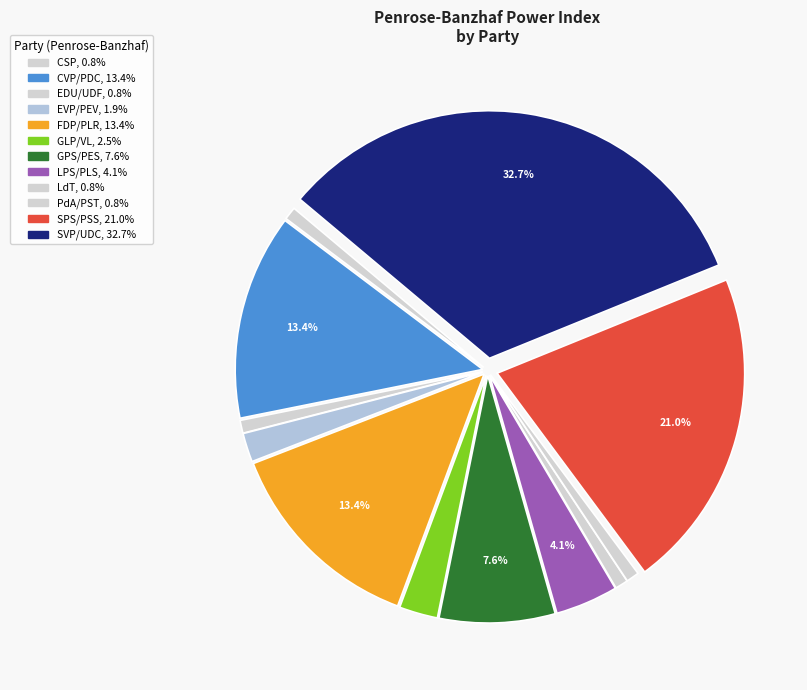

Is there a majority slice in this chart?

No